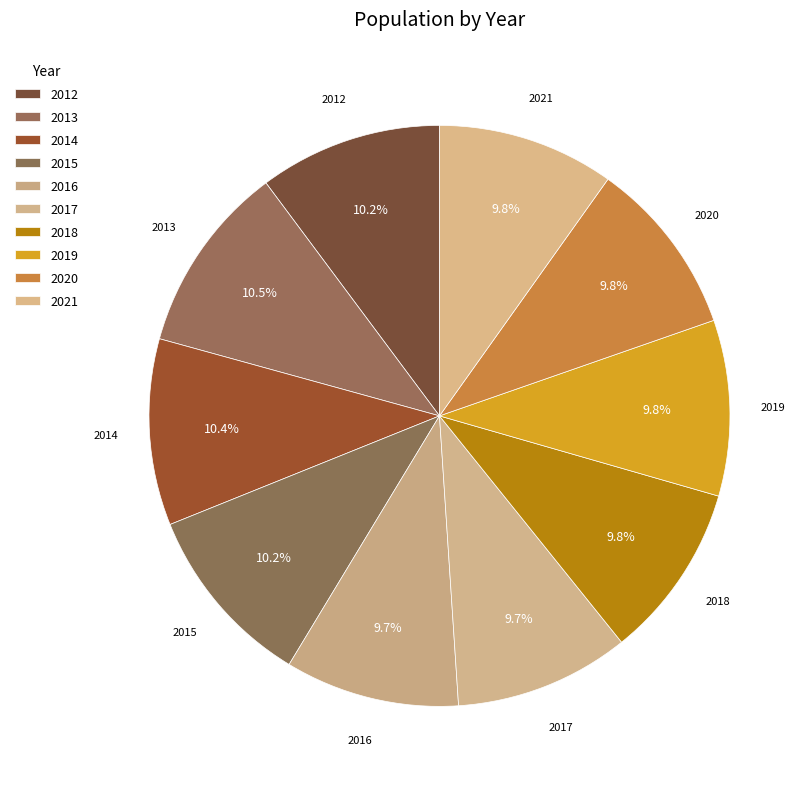

To the nearest percent, what percentage of the pie is 2016?

10%